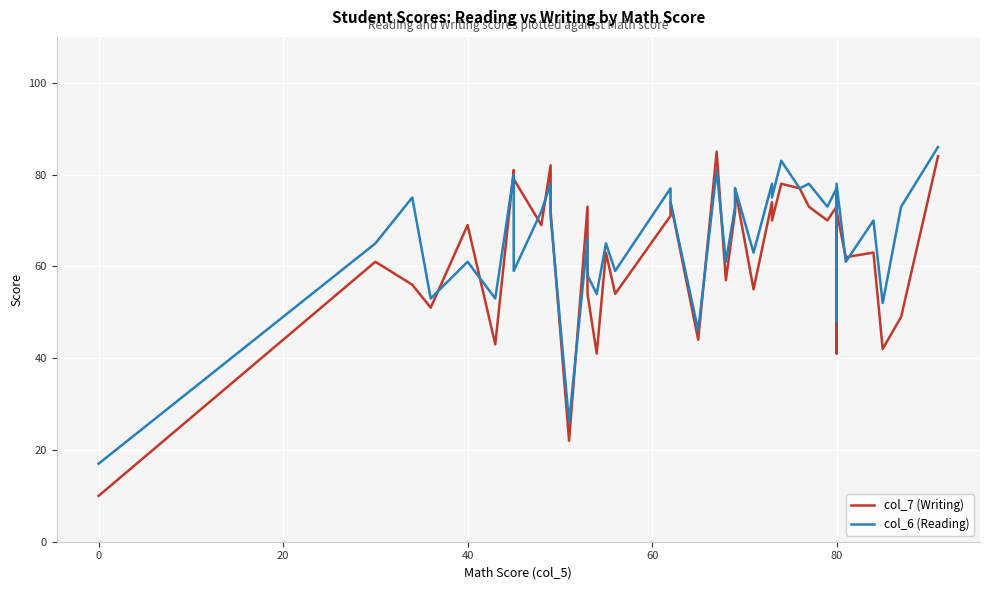

Rank the series by their average value, from lowest to highest.

col_7 (Writing), col_6 (Reading)